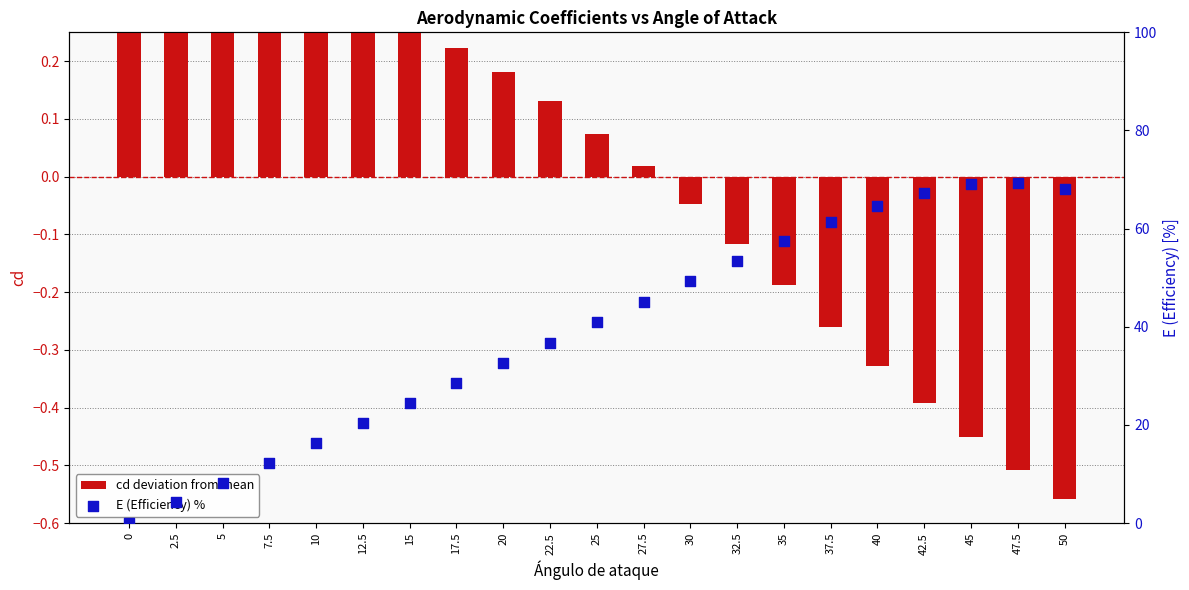

What are all the series names shown in the legend?

cd deviation from mean, E (Efficiency) %